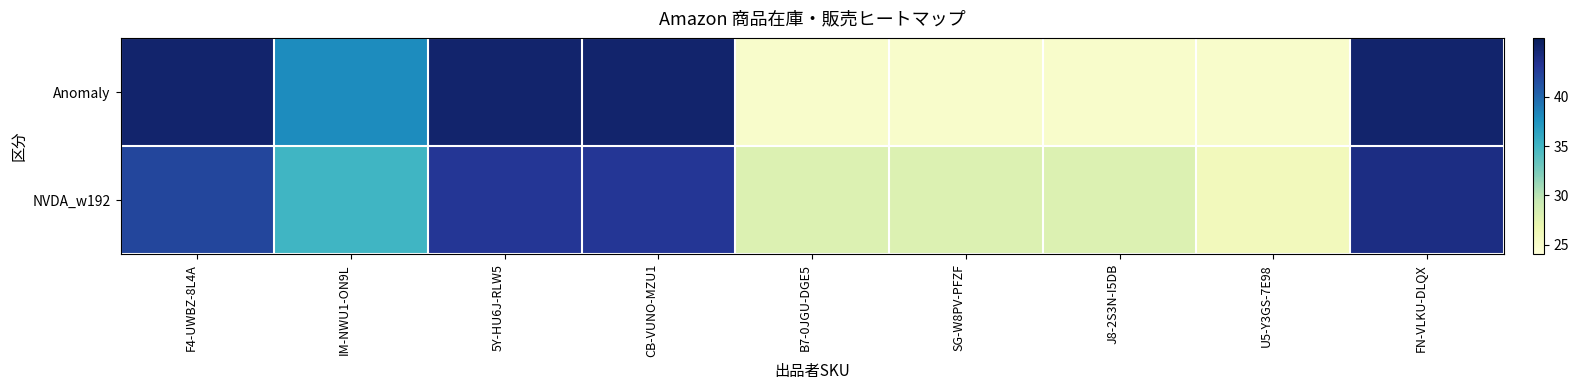

At which category is the sum across all series the highest?

FN-VLKU-DLQX